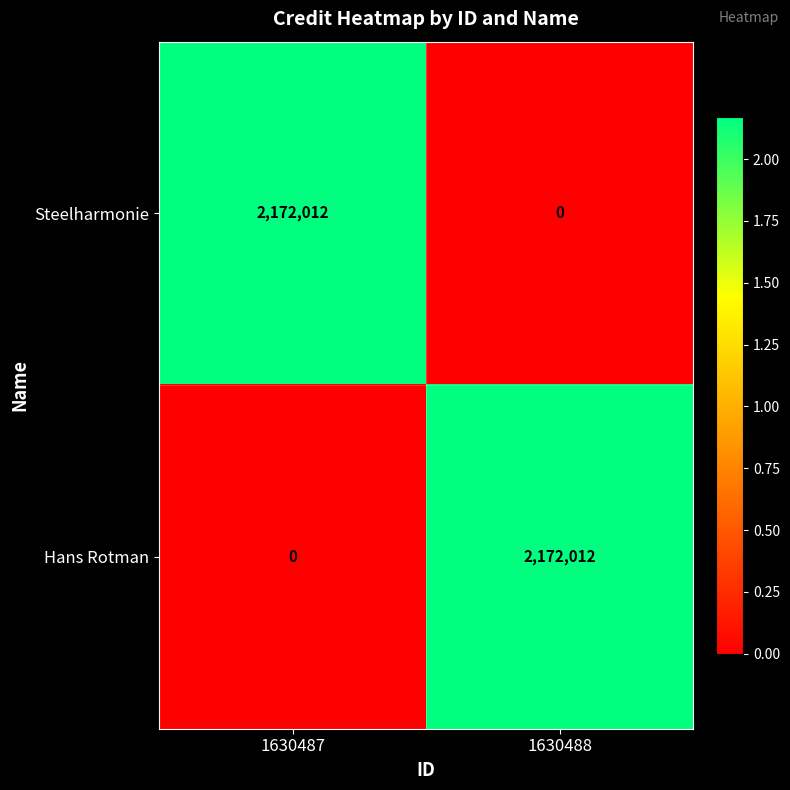

List the labels in order of Hans Rotman value, largest first.

1630488, 1630487